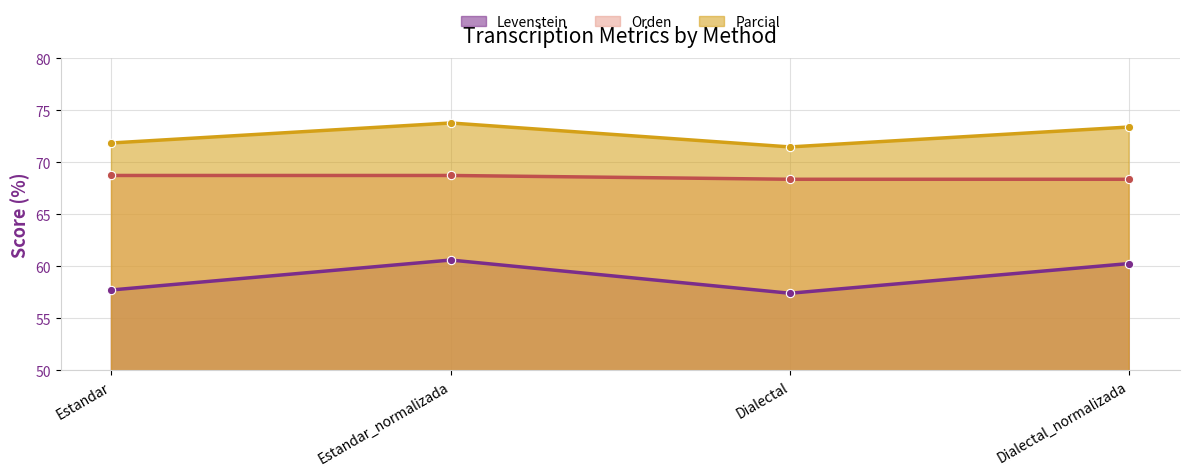

What position from the right is Estandar?

4